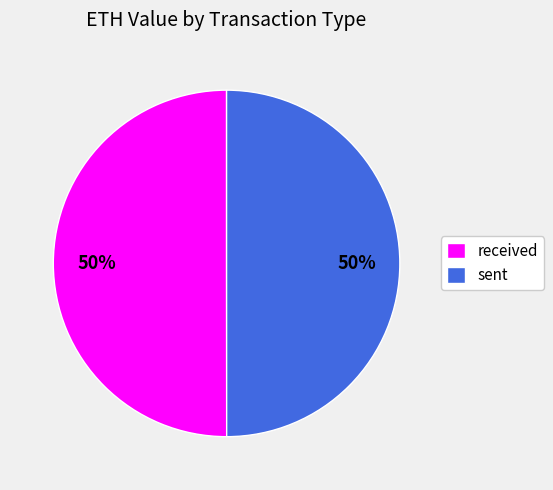

To the nearest percent, what is the average slice percentage?

50%